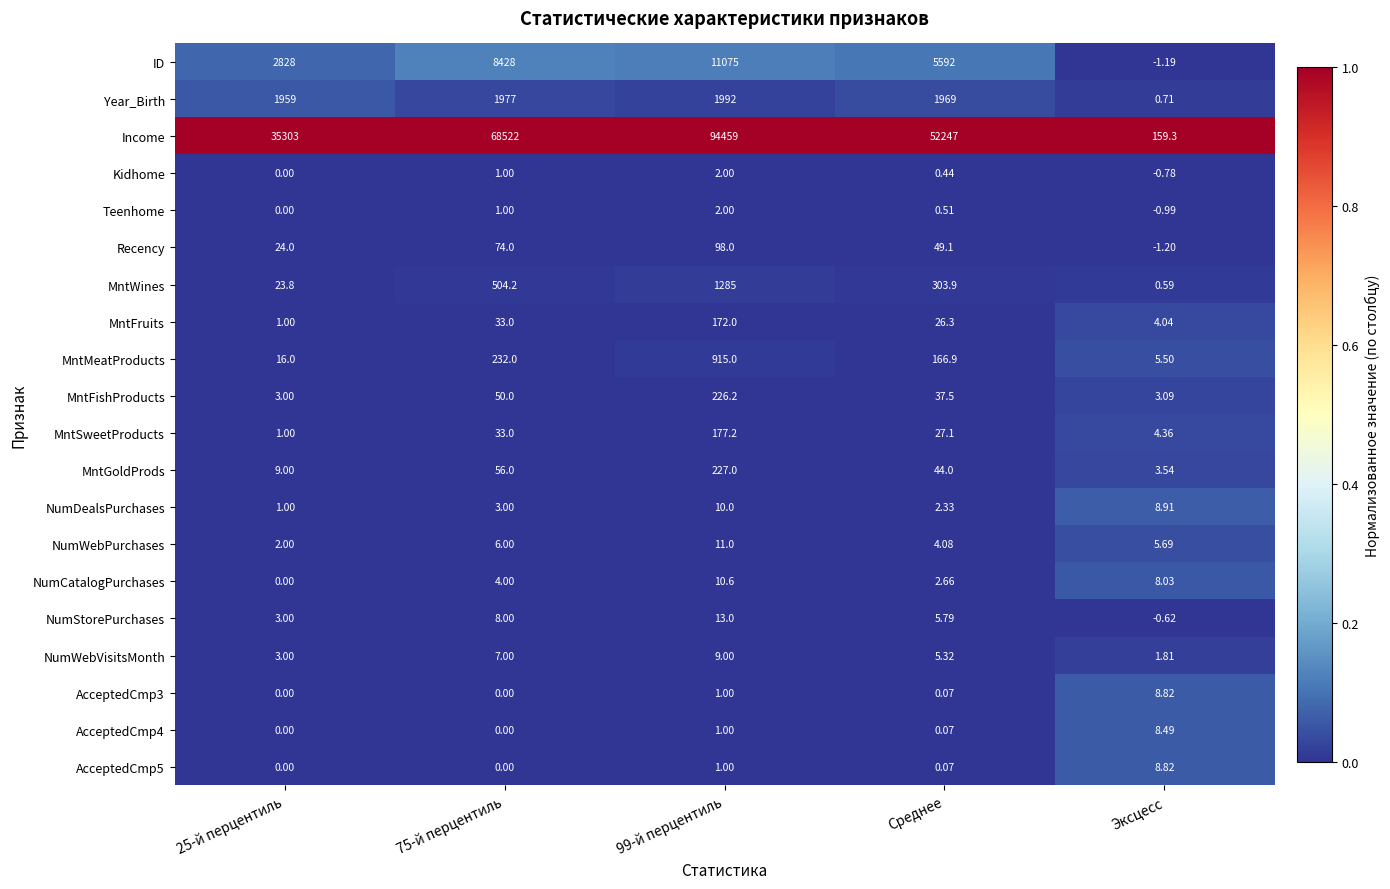

Which category has the lowest value across all series?

Эксцесс